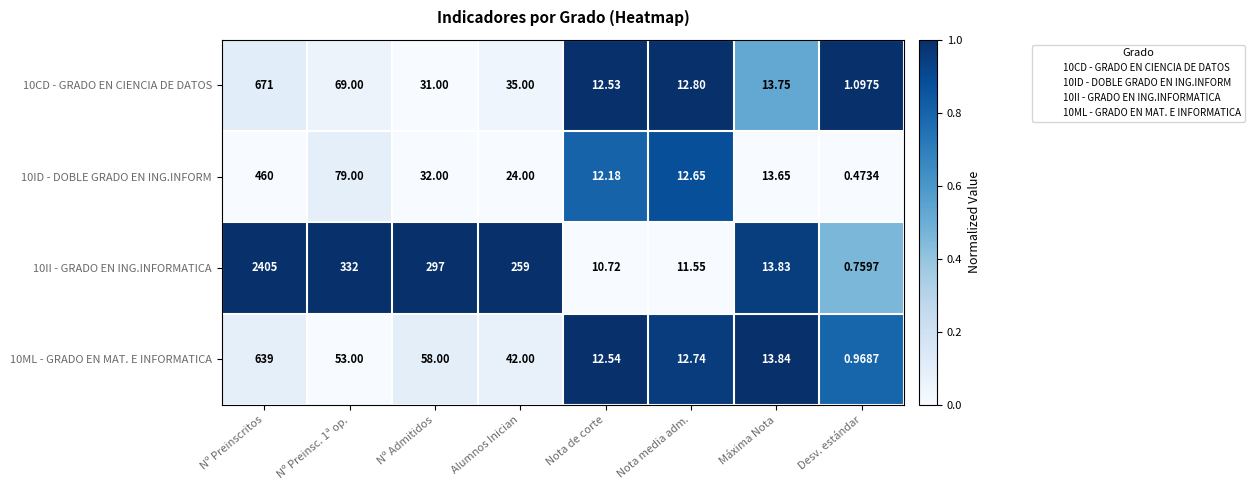

At which label does 10ML - GRADO EN MAT. E INFORMATICA first exceed 42?

Nº Preinscritos